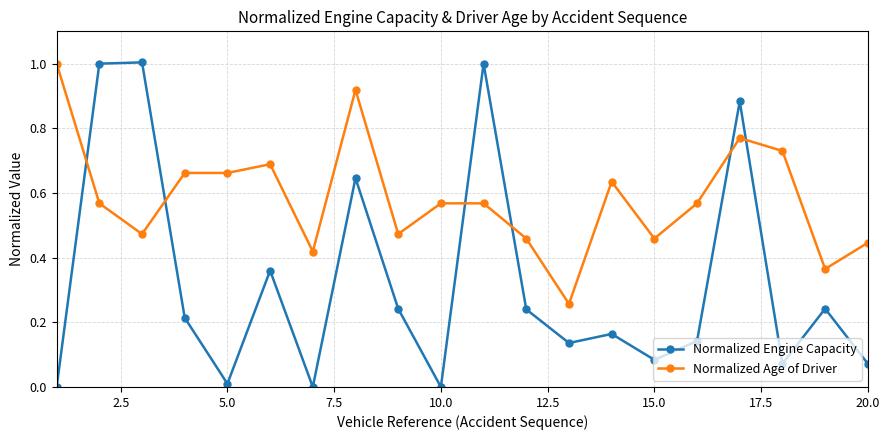

What are all the series names shown in the legend?

Normalized Engine Capacity, Normalized Age of Driver